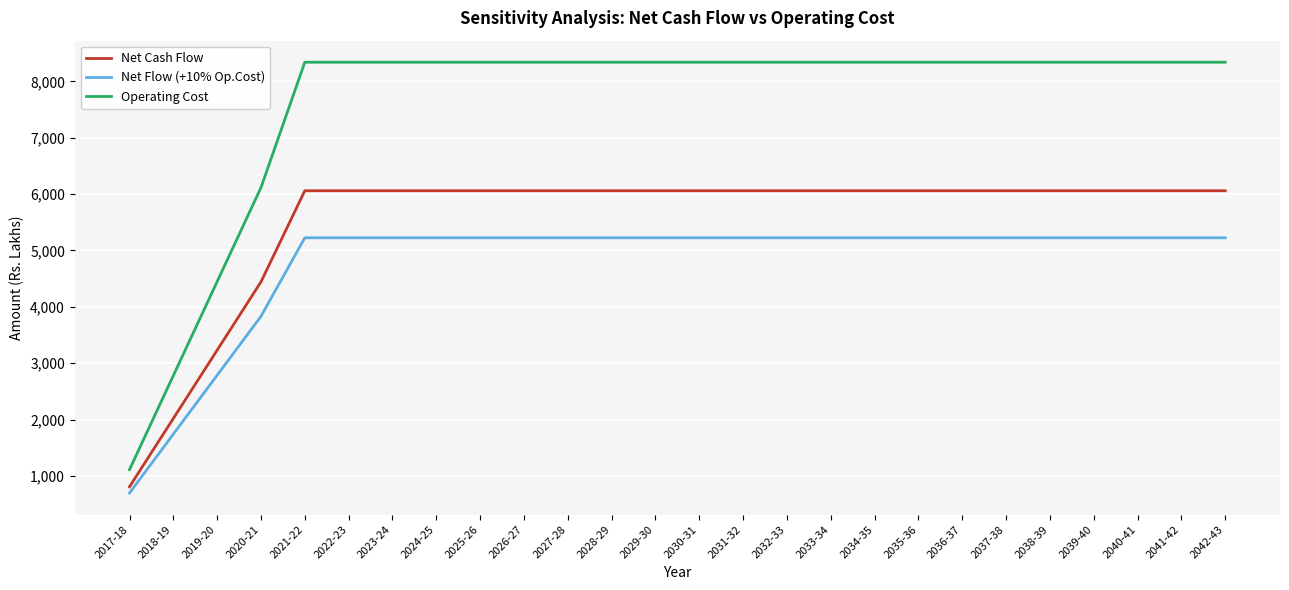

What is the maximum value for Operating Cost?

8340.5